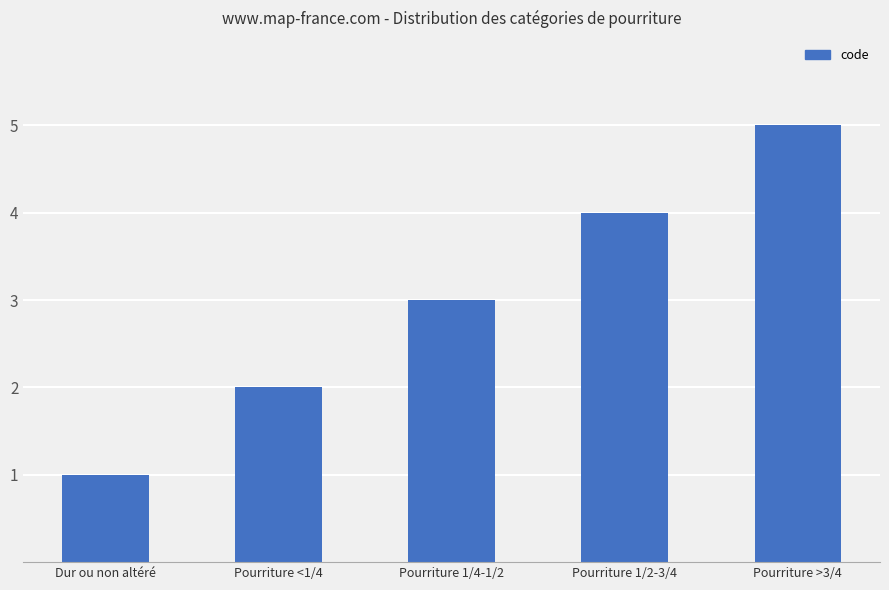

What is the difference between the values at Dur ou non altéré and Pourriture 1/4-1/2?

2